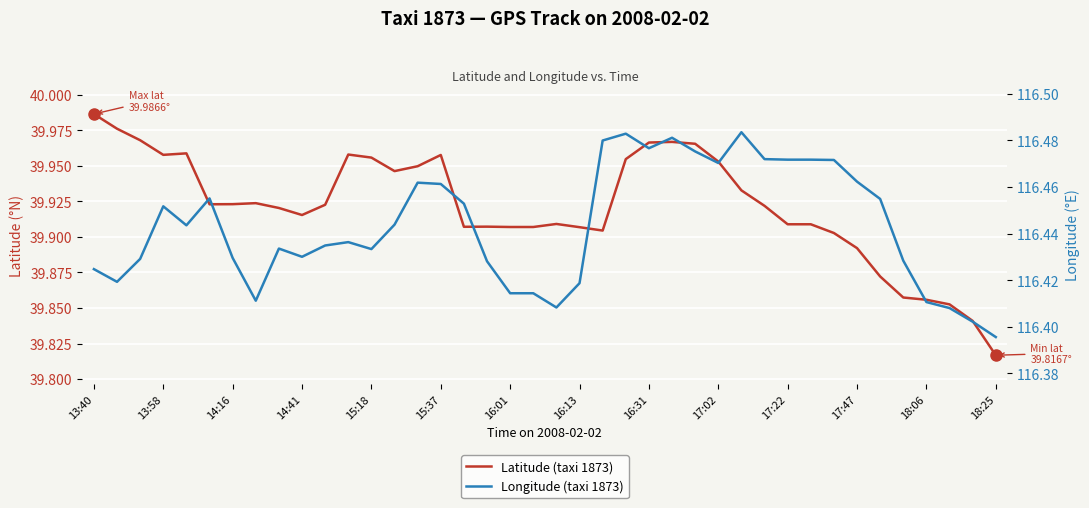

Which series has the largest total across all categories?

Longitude (taxi 1873)